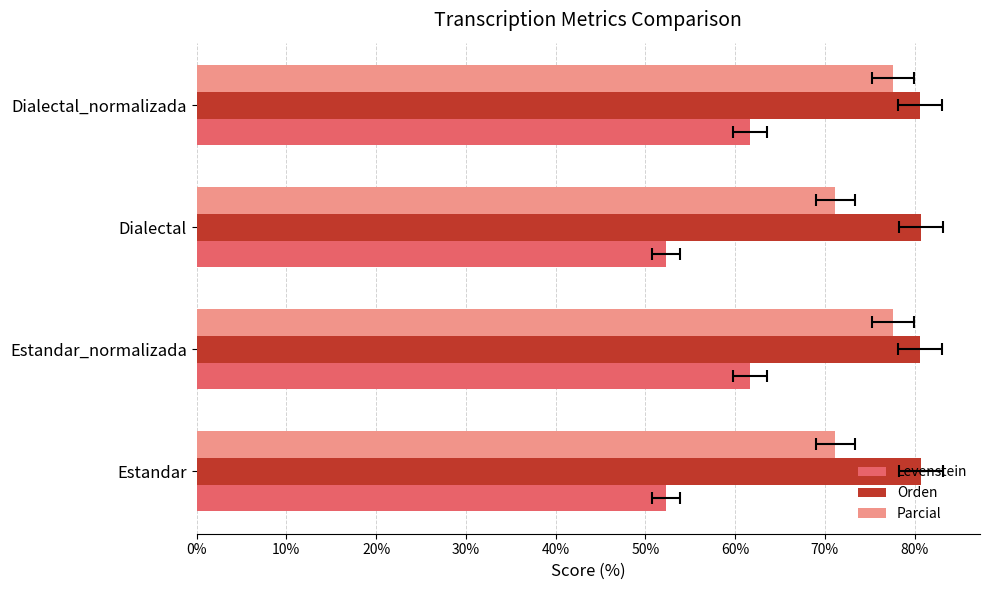

True or false: Levenstein has a value of 61.7 at Estandar_normalizada.

True